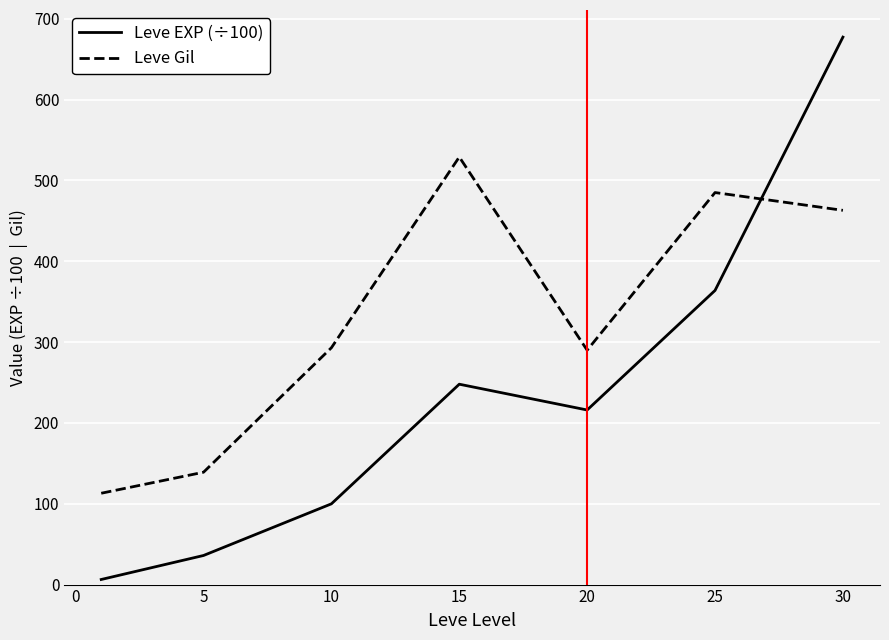

Reading left to right, what are all the values shown in this chart?

Leve EXP (÷100): 6.3	36.0	99.9	247.9	216.0	363.9	677.3
Leve Gil: 113.0	139.0	293.0	529.0	290.0	485.0	463.0